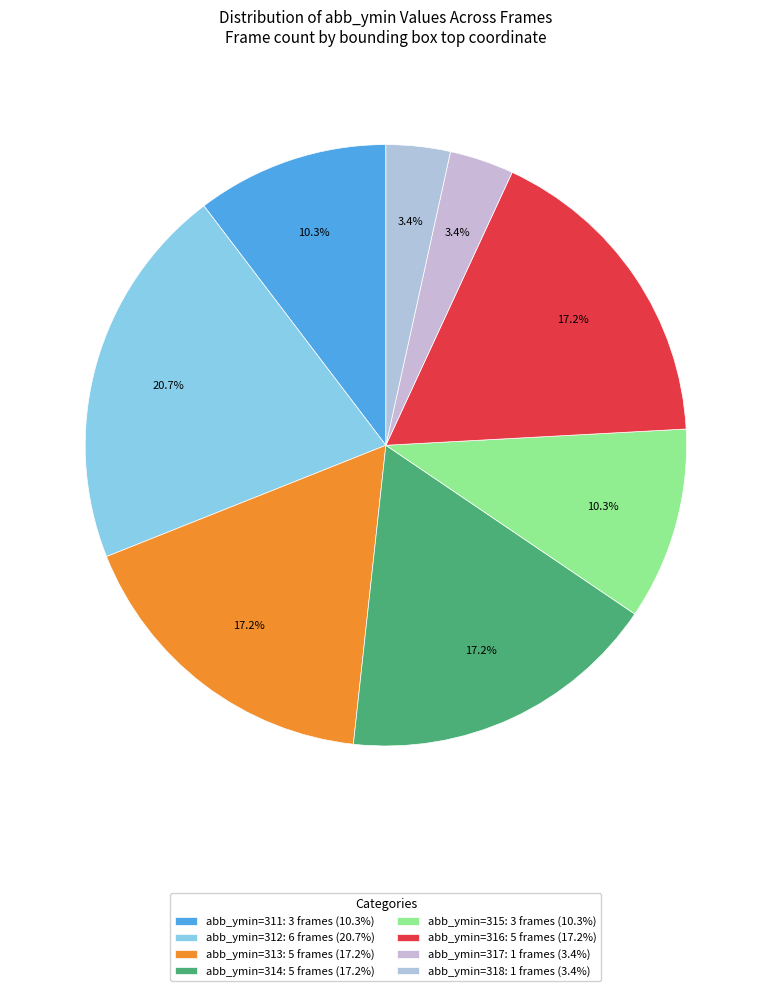

How many slices are in this pie chart?

8